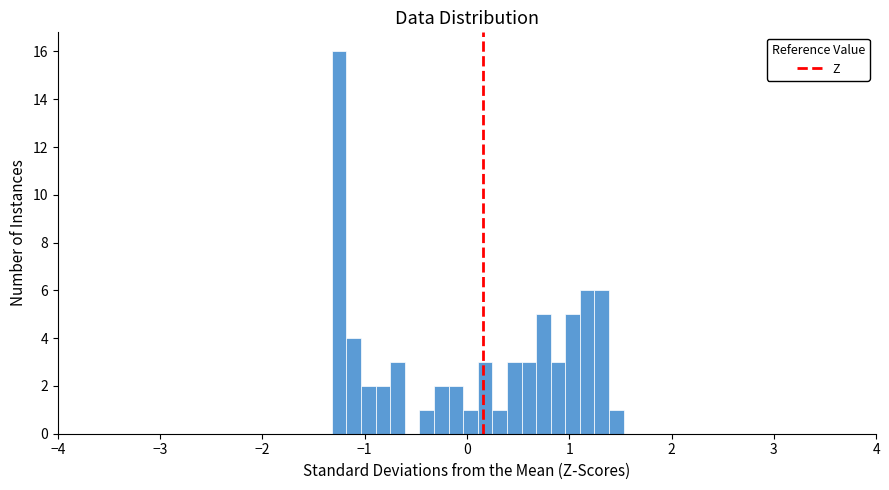

Read against the x-axis, roughly where is the centre of the tallest bar?

-1.3